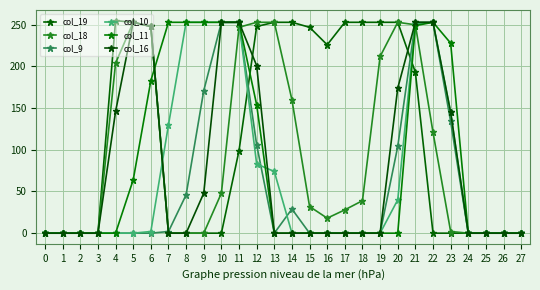

At 1, list the series in order from largest to smallest.

col_19, col_18, col_9, col_10, col_11, col_16